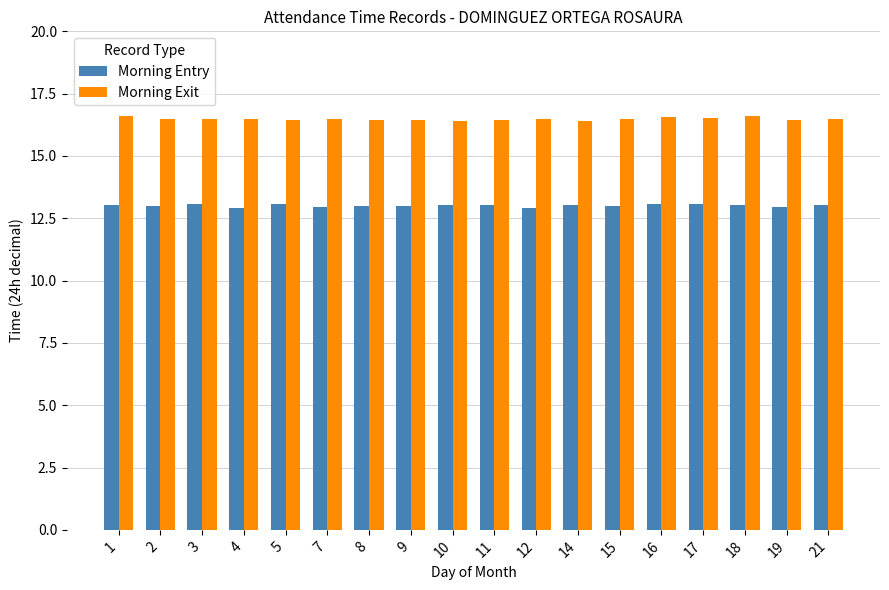

What is the highest value of the Morning Exit series?

16.6